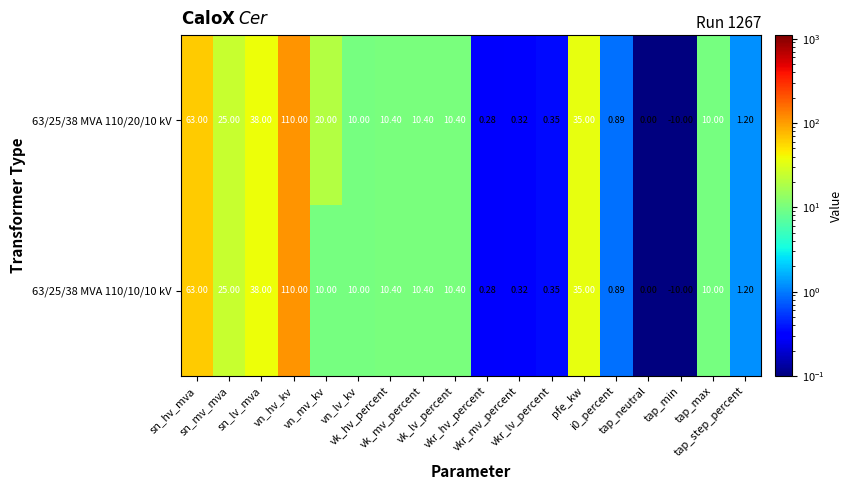

How many negative values does the 63/25/38 MVA 110/10/10 kV series have?

1